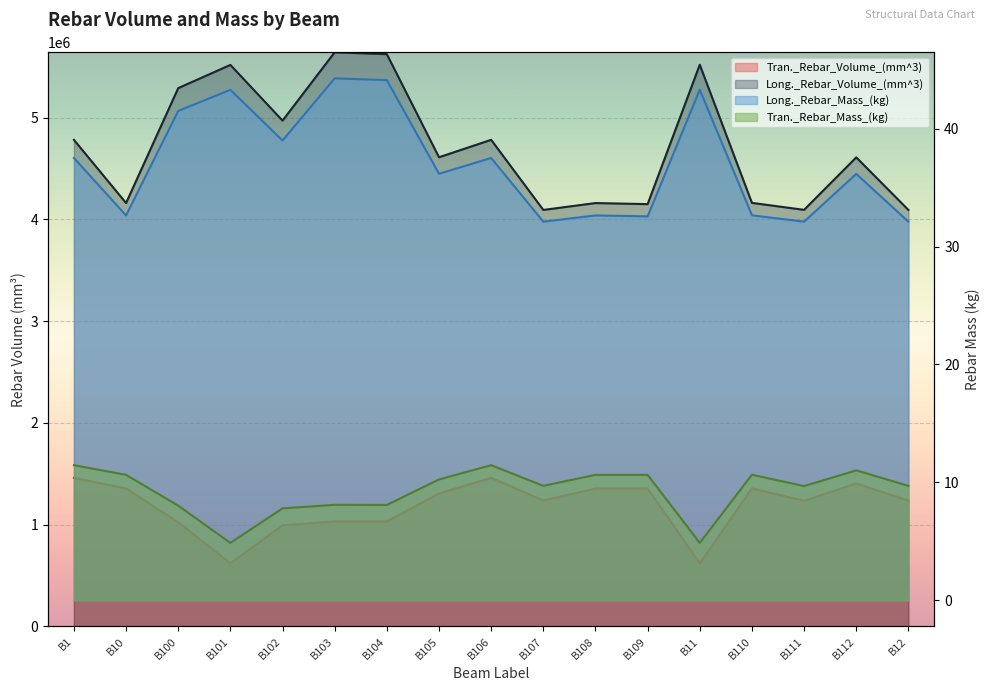

How many interior local valleys does the Long._Rebar_Volume_(mm^3) series have?

6